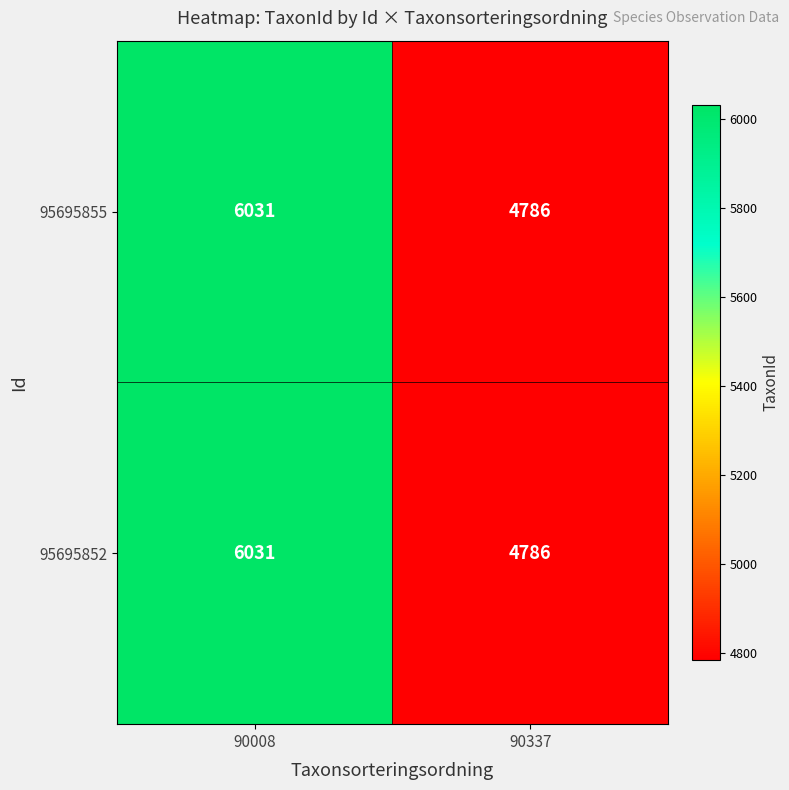

At which label does 95695855 reach its peak?

90008